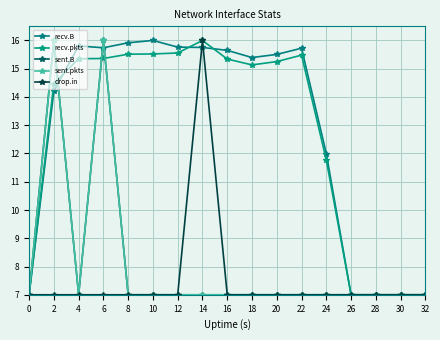

What is the sum of the recv.pkts values at 2 and 16?

29.8